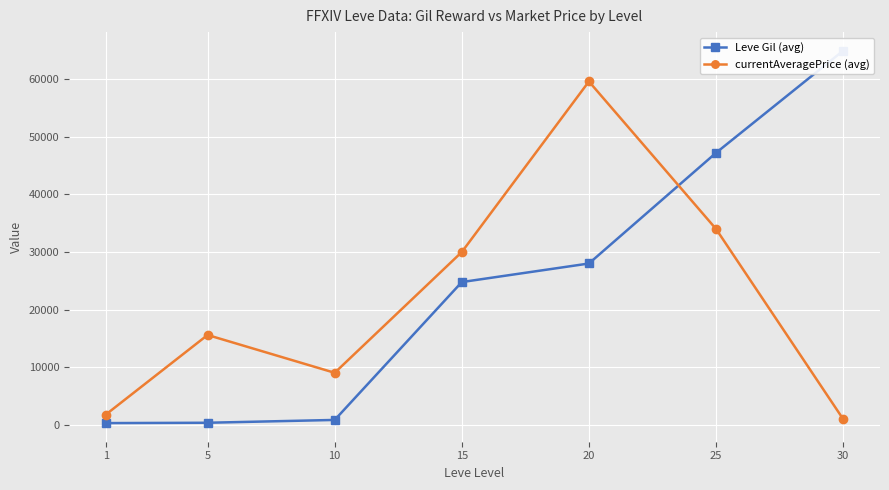

At how many categories does at least one series exceed 16072?

4